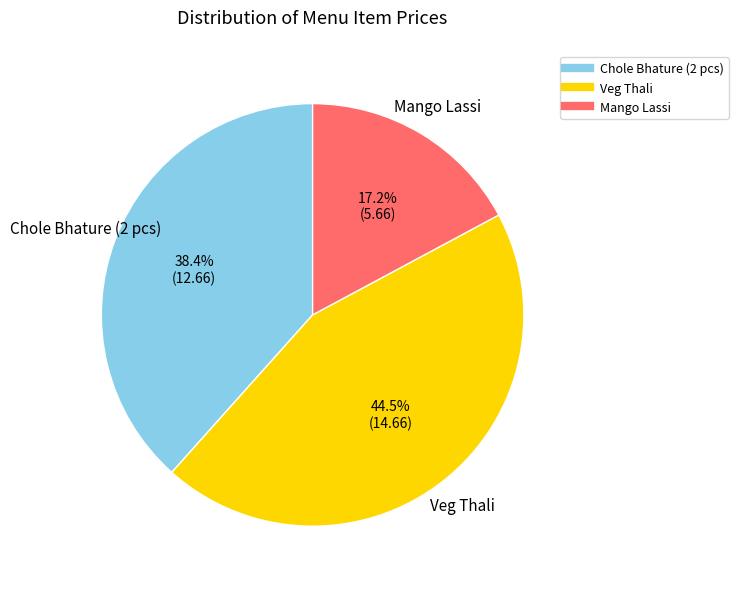

To the nearest percent, what is the combined percentage of Mango Lassi and Chole Bhature (2 pcs)?

56%